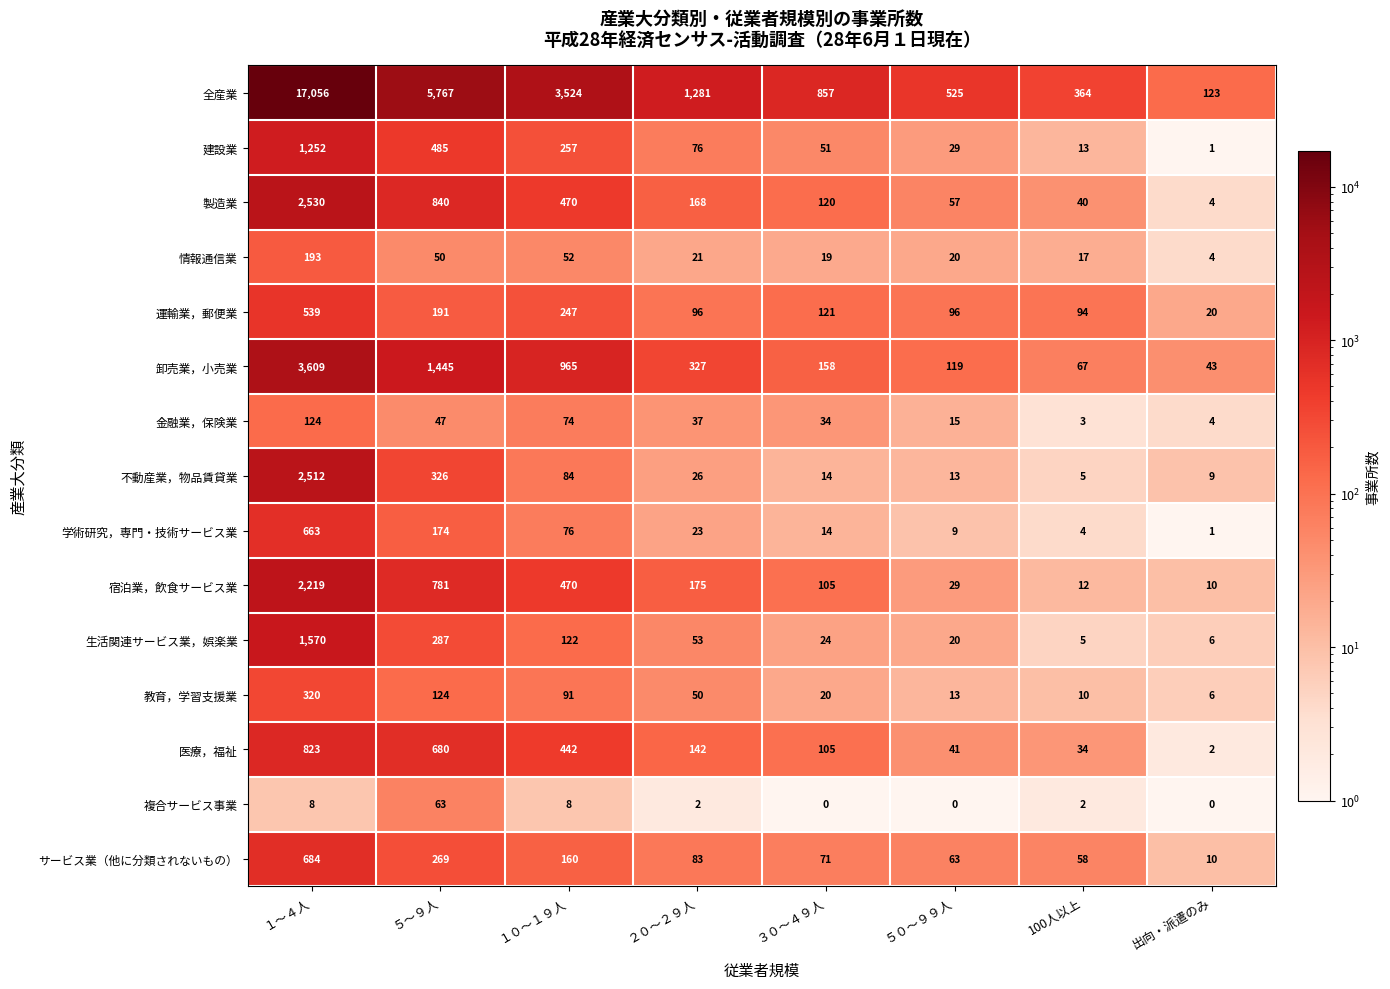

The value of 卸売業，小売業 at １０～１９人 is 1656. True or false?

False